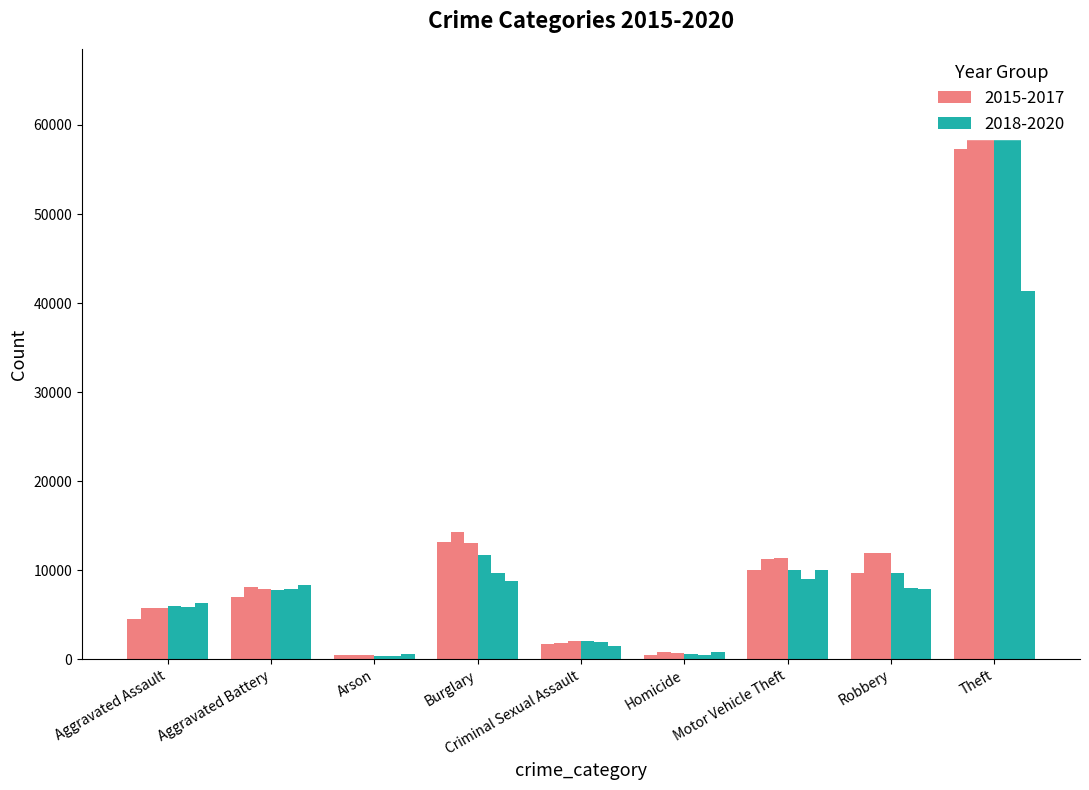

What is the sum of all 2017 values?

117395